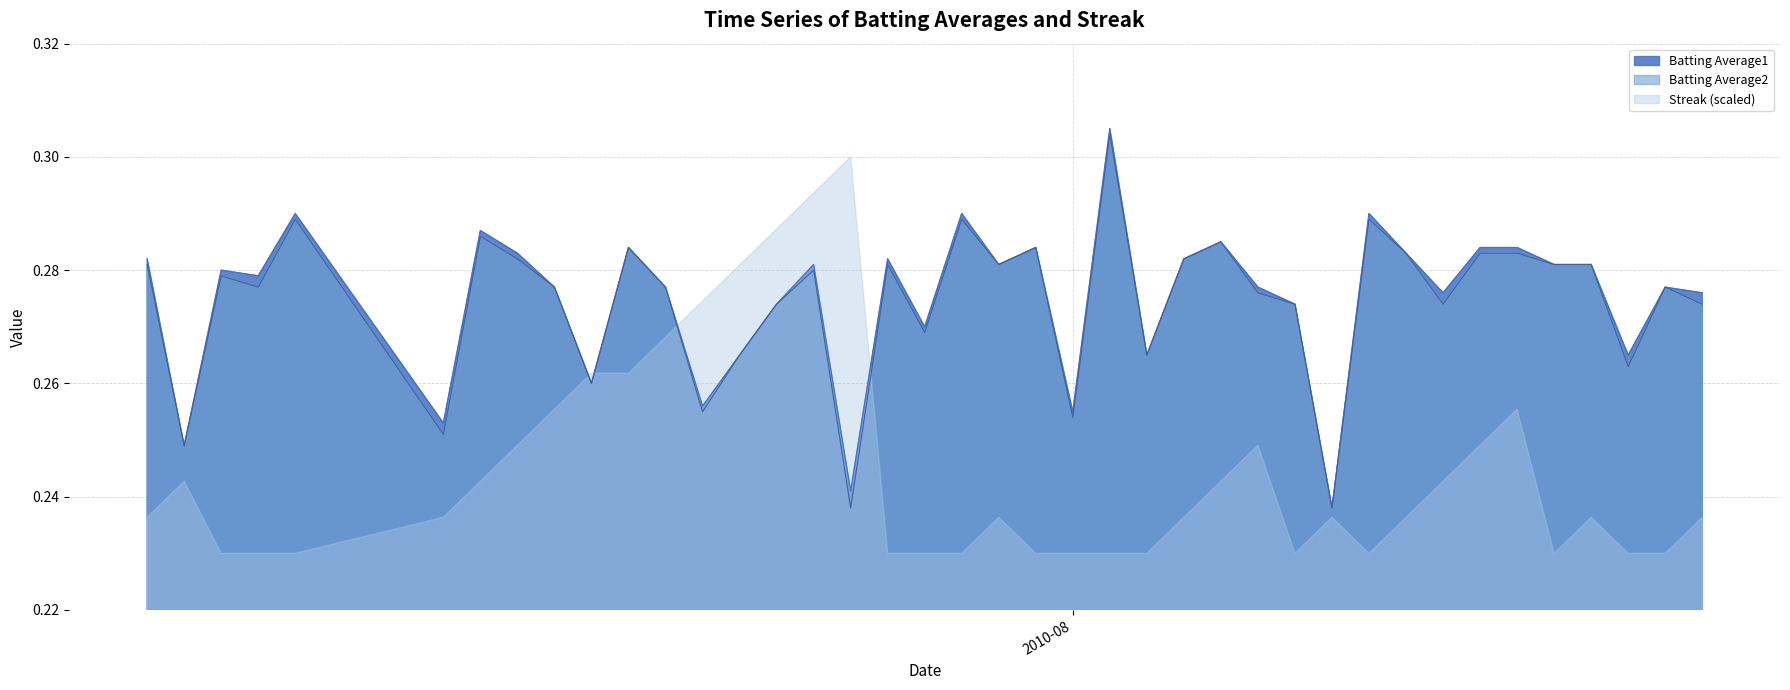

After their last crossing, which series has the higher values: Streak (scaled) or Batting Average2?

Batting Average2